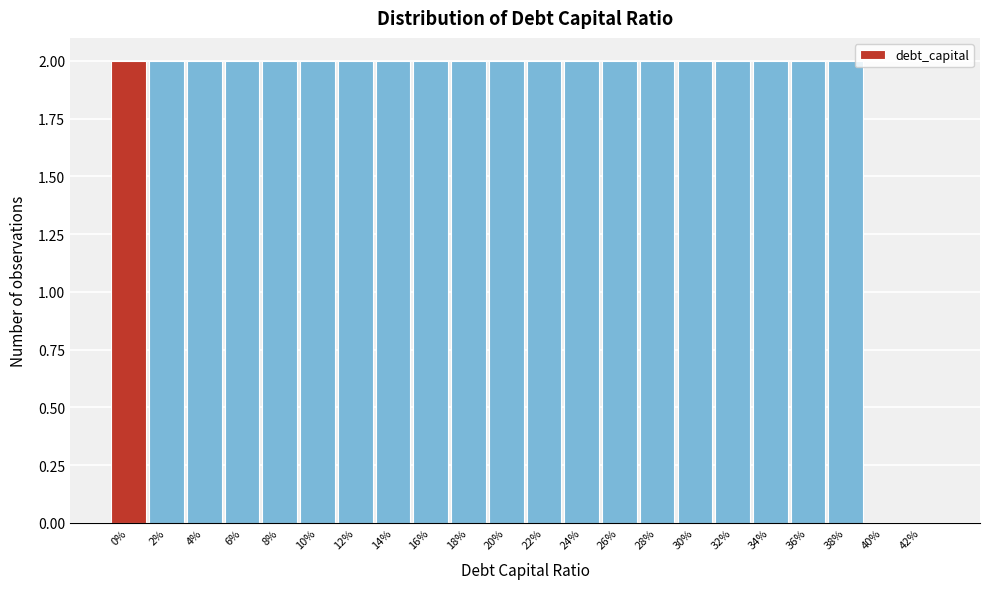

Reading right to left, transcribe all the data shown in this chart.

42%=0	40%=0	38%=2	36%=2	34%=2	32%=2	30%=2	28%=2	26%=2	24%=2	22%=2	20%=2	18%=2	16%=2	14%=2	12%=2	10%=2	8%=2	6%=2	4%=2	2%=2	0%=2